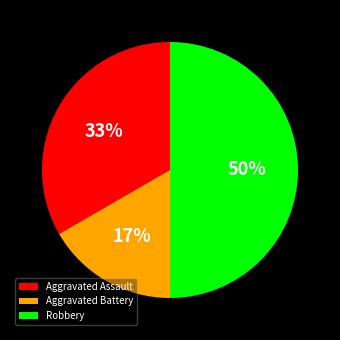

Between Robbery and Aggravated Assault, which is larger?

Robbery